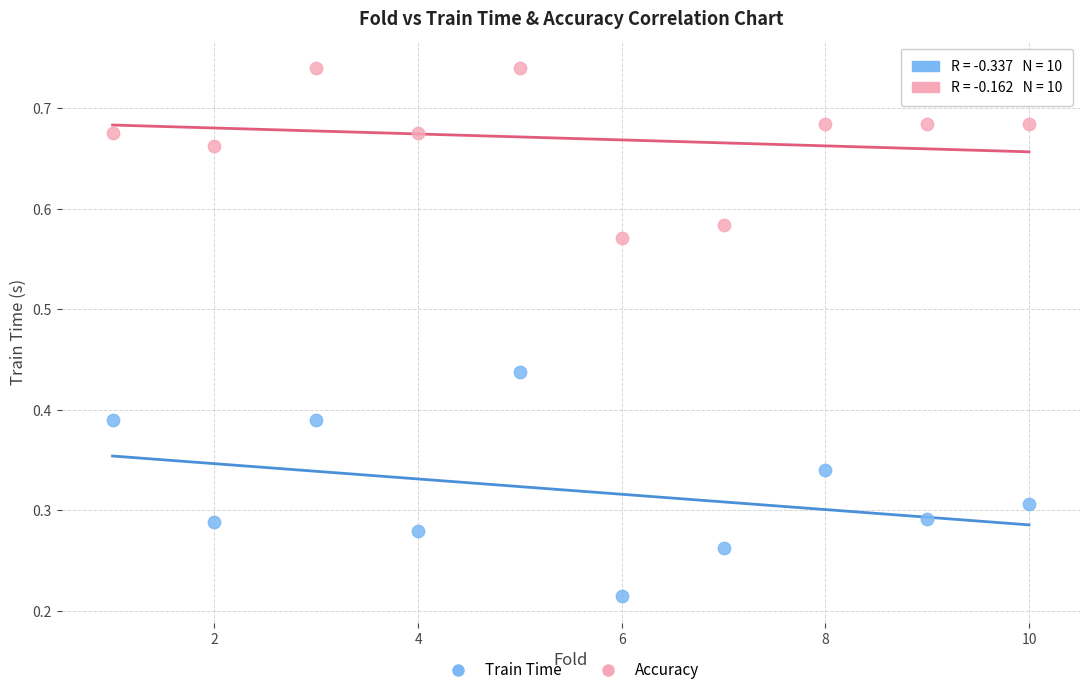

Across all data points, what is the range of Y values (max minus min)?

0.5